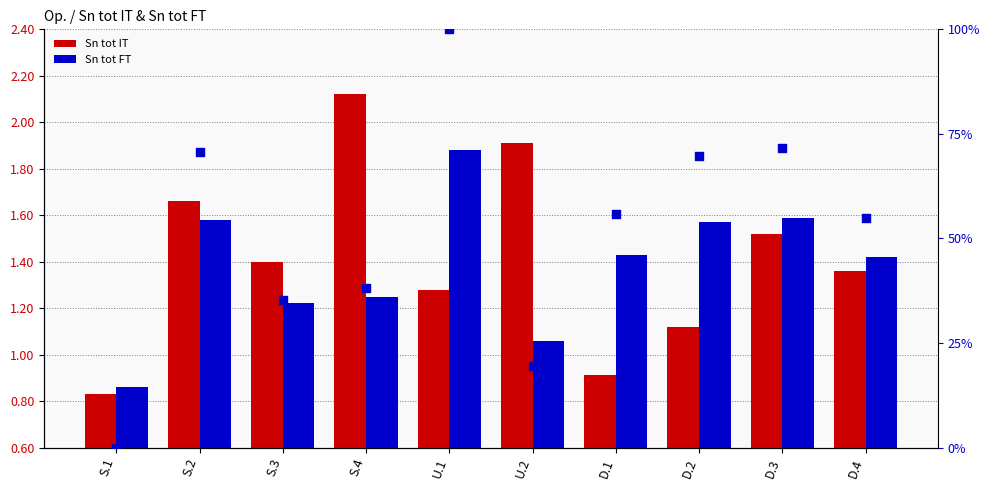

What is the total value across all series at U.1?

103.2